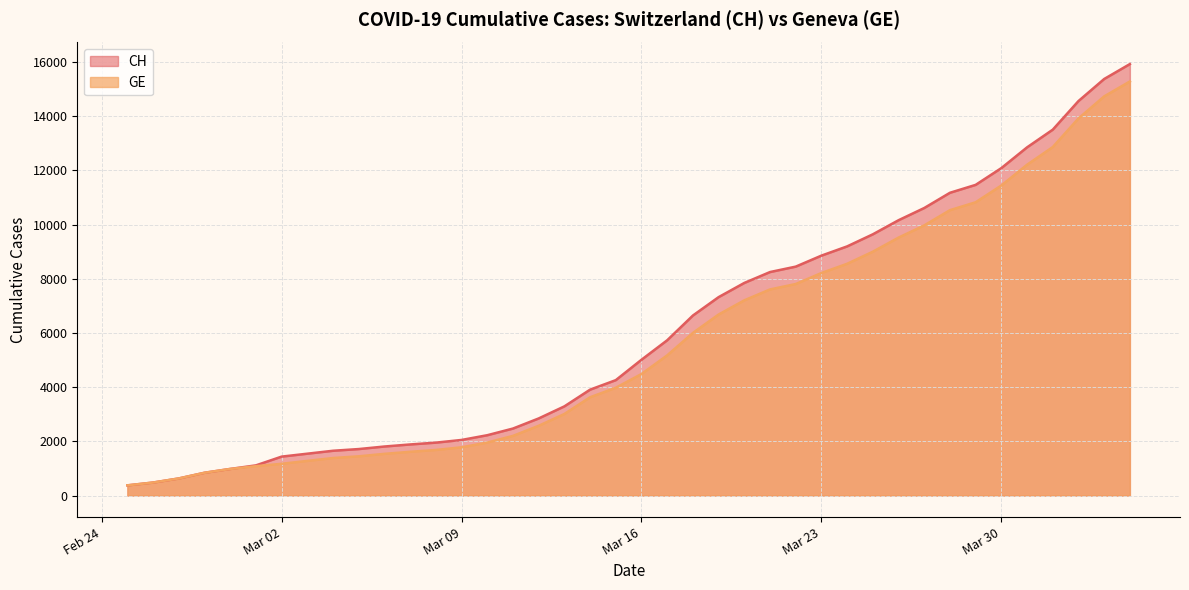

What is the highest value of the CH series?

15926